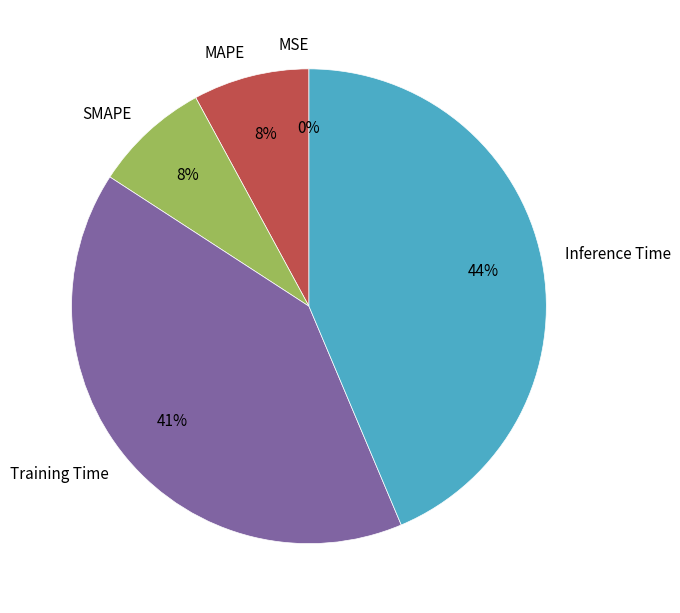

To the nearest percent, what portion does MAPE represent?

8%